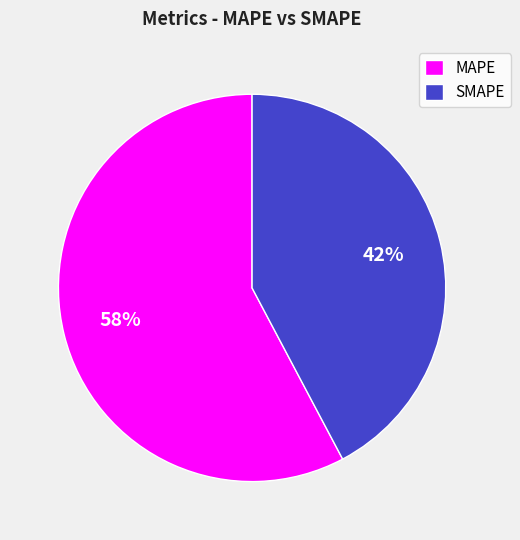

Which has a higher value, MAPE or SMAPE?

MAPE